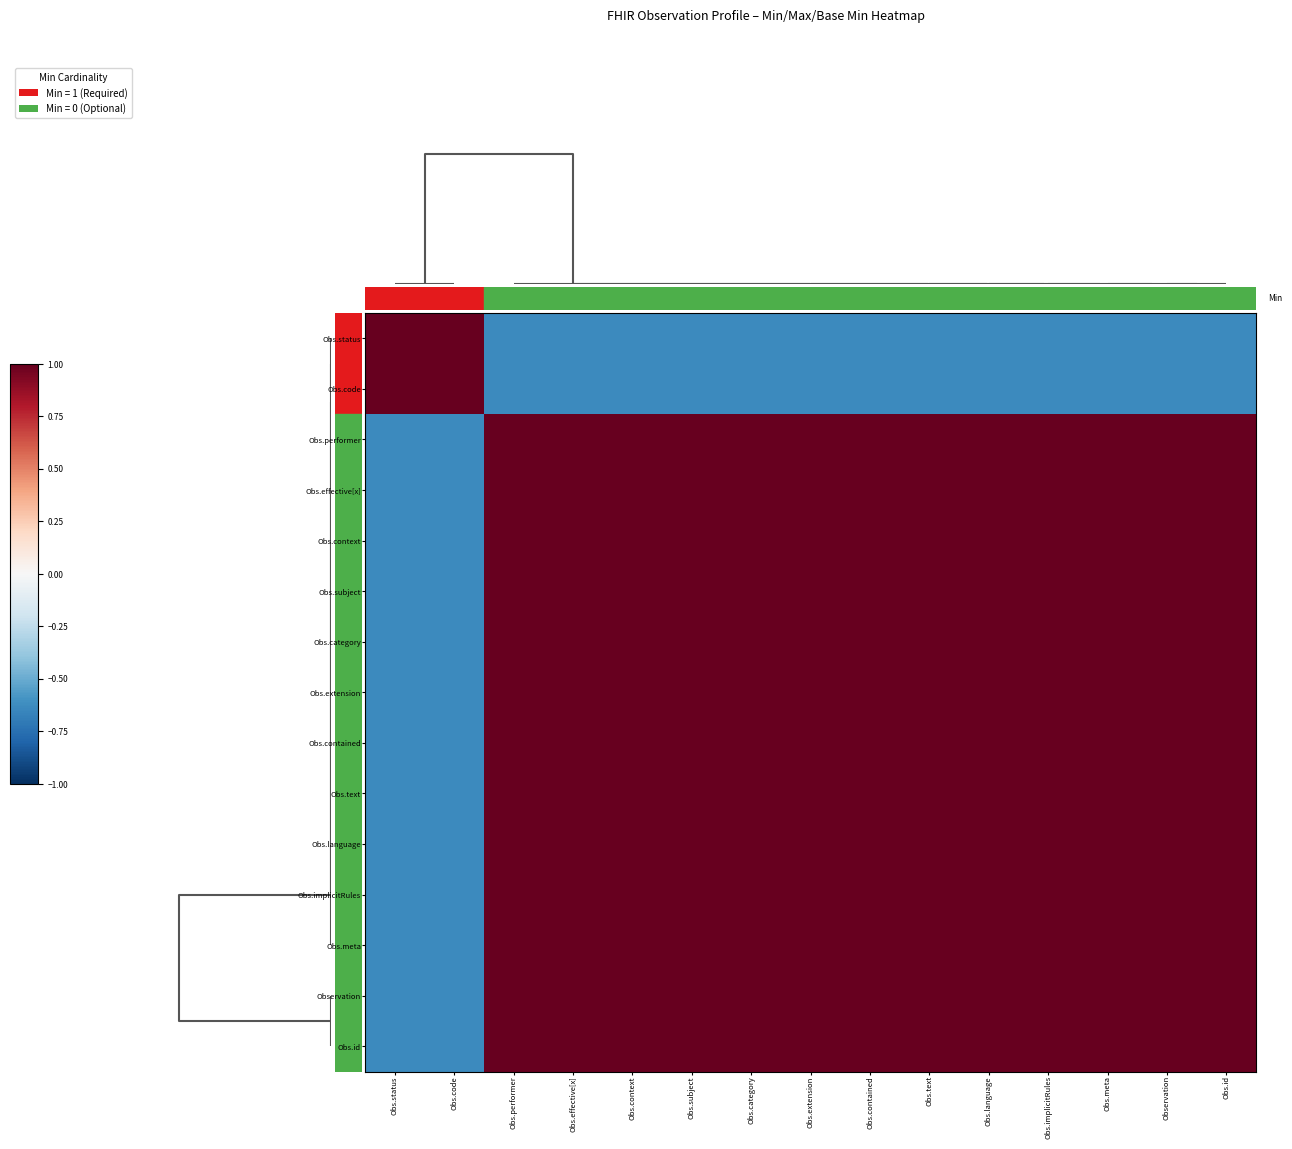

How many categories are shown in the chart?

15